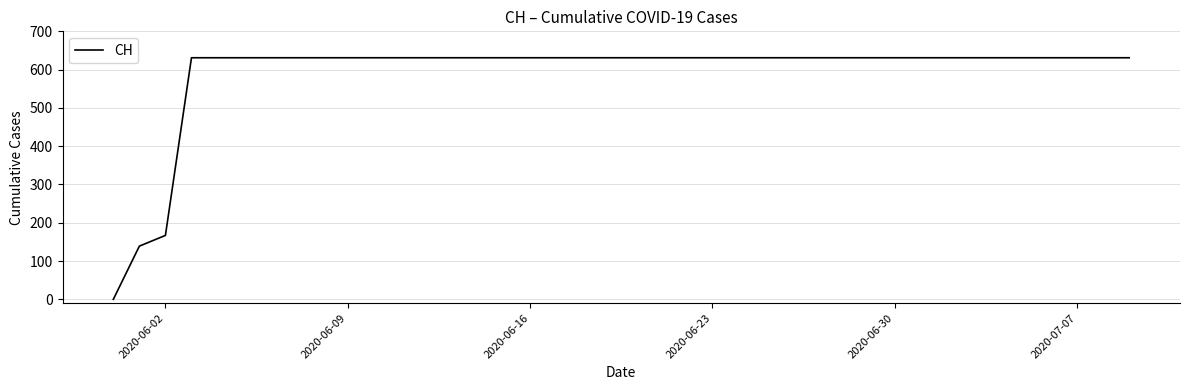

What is the difference between the maximum and minimum values?

631